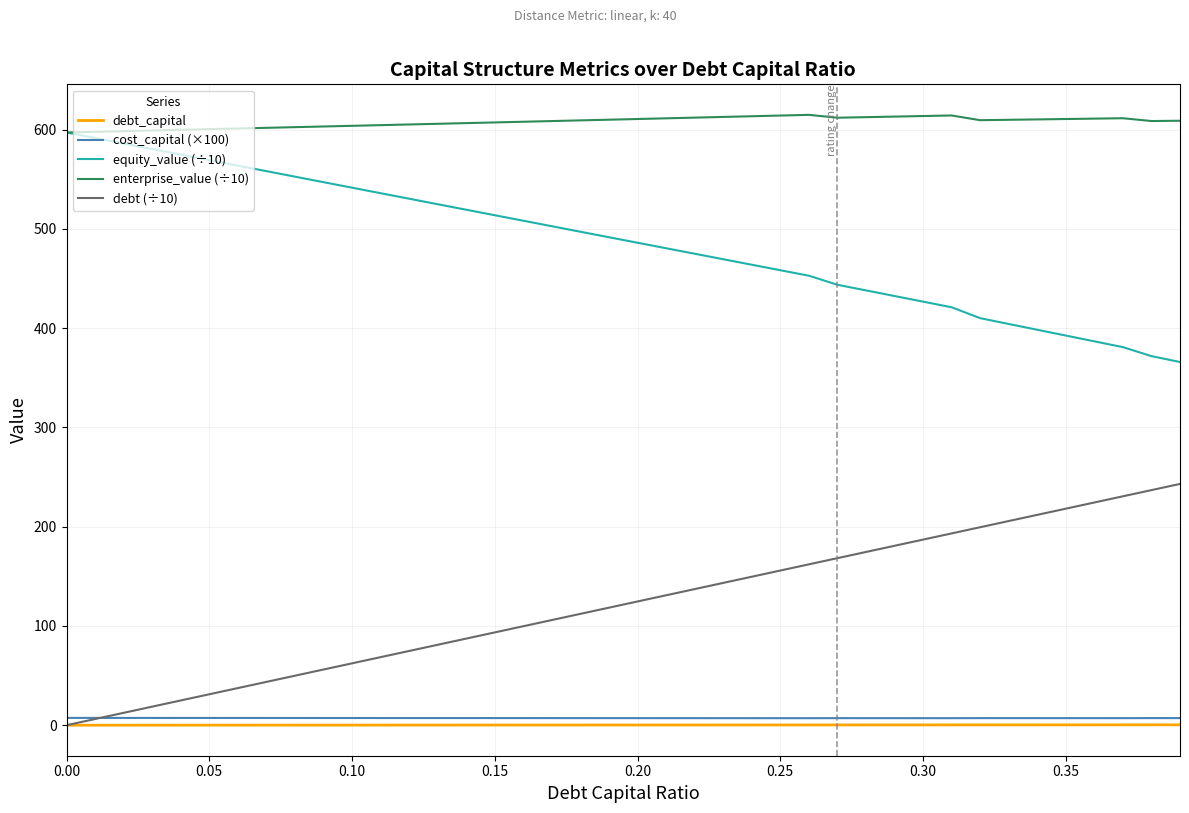

True or false: debt (÷10) and enterprise_value (÷10) cross at least once.

False